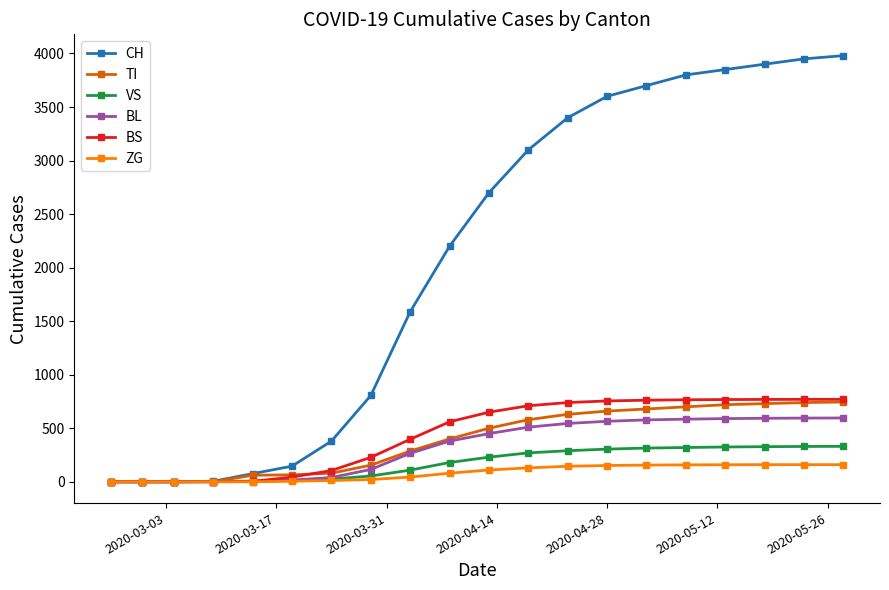

Which series has the largest range (max minus min)?

CH